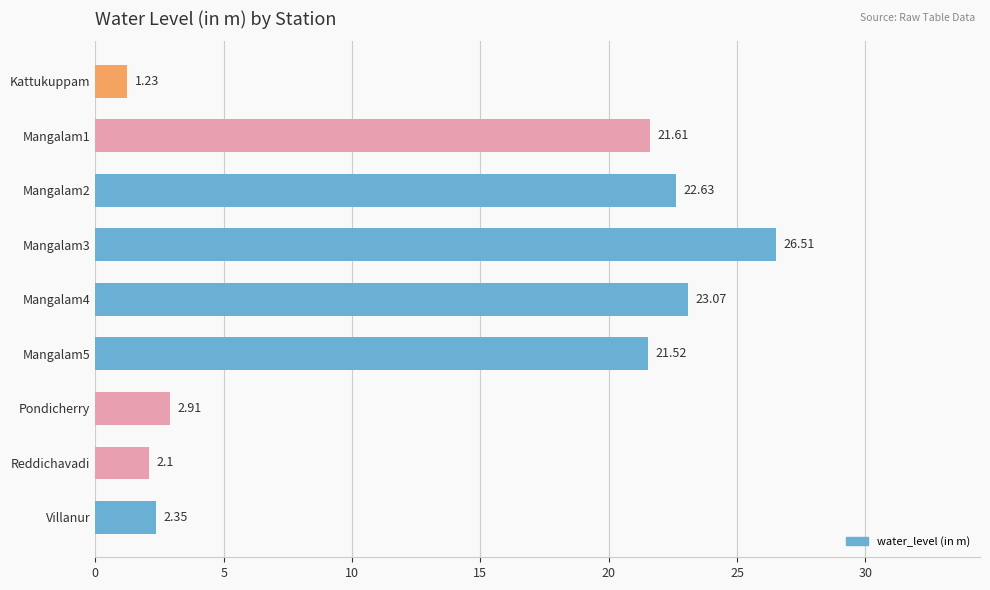

What is the change in value from Mangalam4 to Reddichavadi?

-21.0